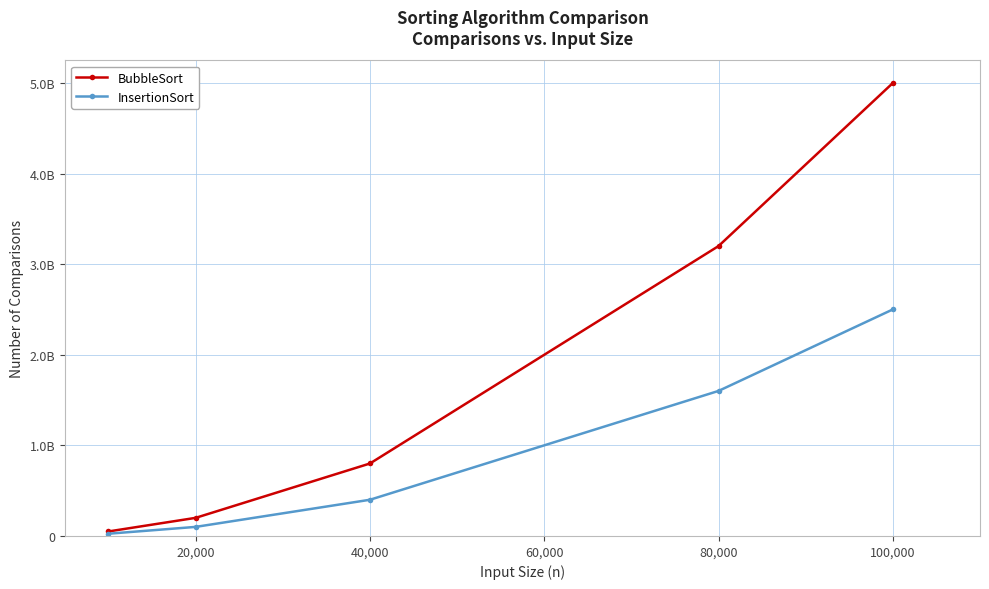

At how many categories does at least one series exceed 3178124430?

2